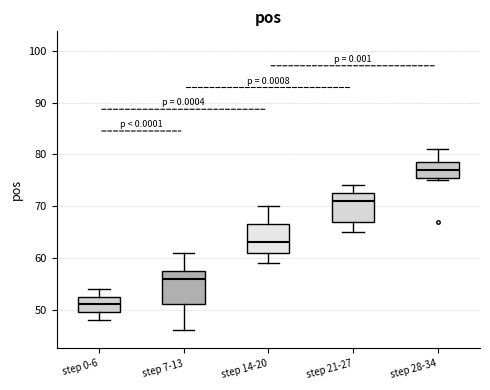

Which box is the tallest, from its lower edge to its upper edge?

step 7-13